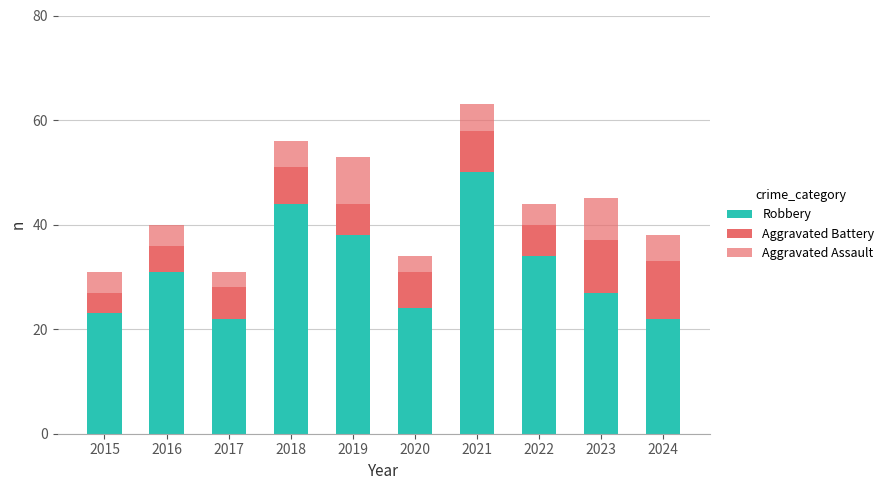

How many distinct data groups are displayed?

3